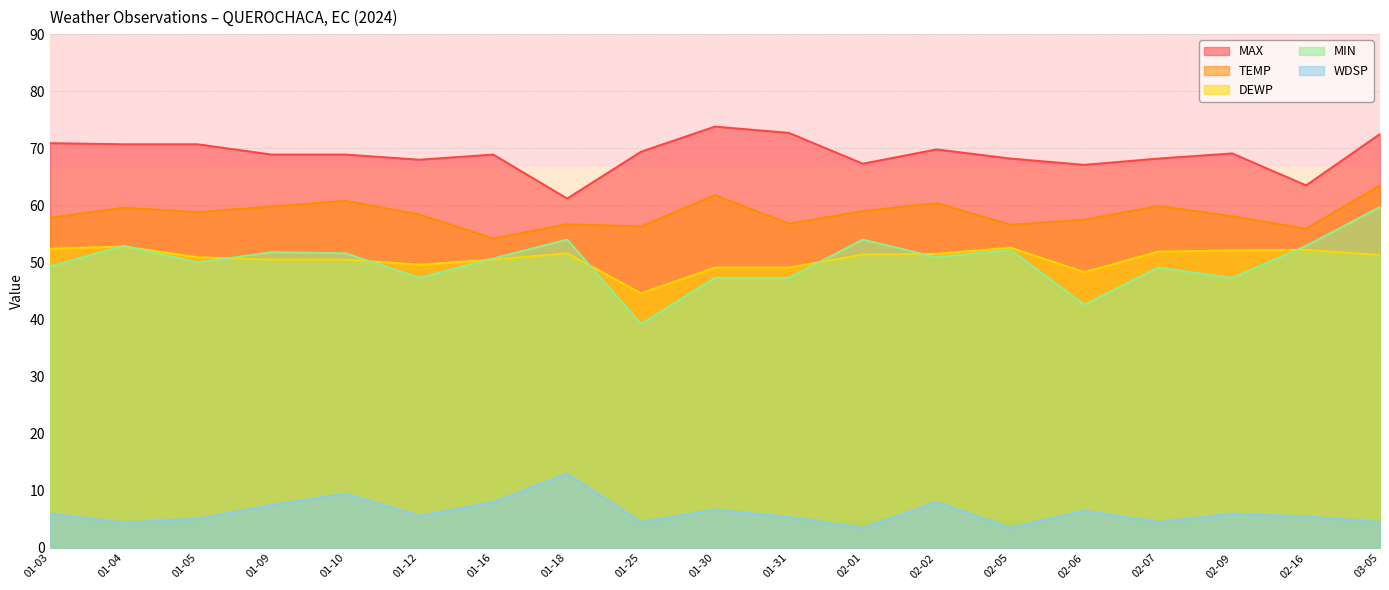

What is the difference between the maximum and minimum values in the TEMP series?

9.3